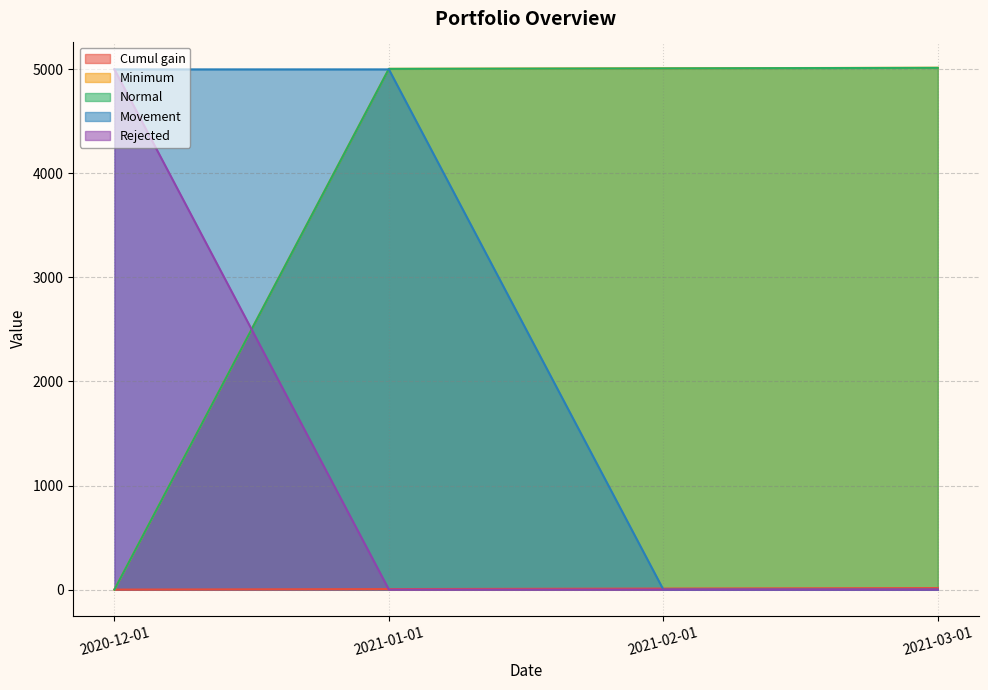

What is the difference between the maximum and second lowest values in the Rejected series?

4999.0